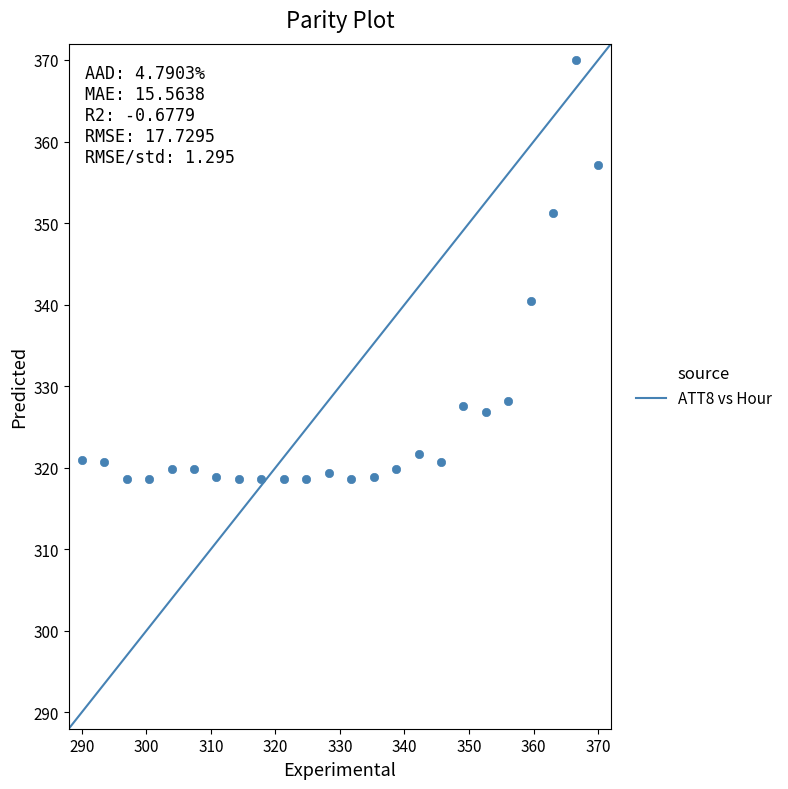

What is the range of X values (max minus min)?

80.0